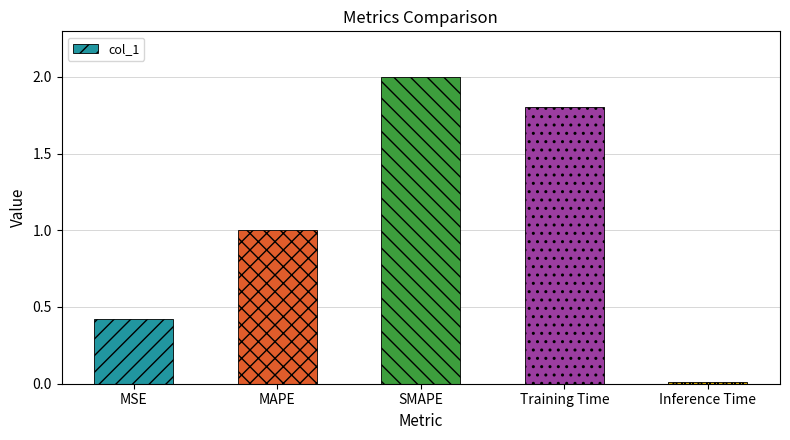

How many bars are there in total?

5